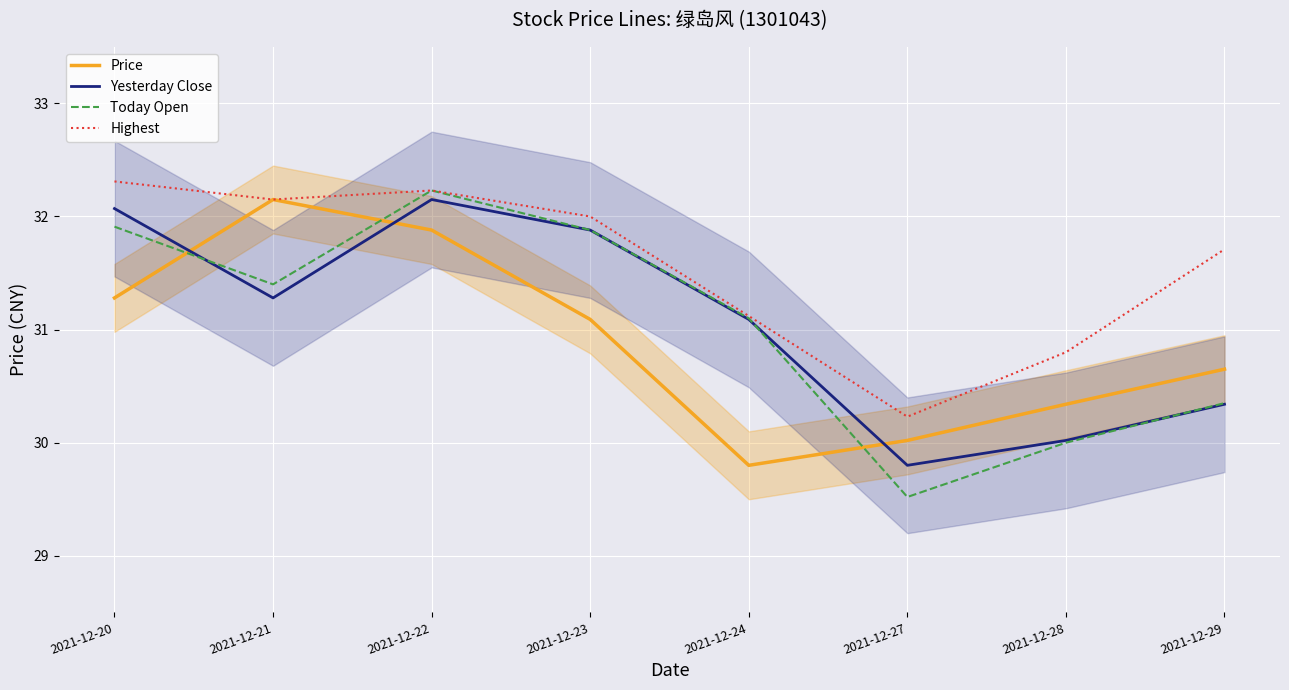

At which category does Today Open reach its first local peak?

2021-12-22